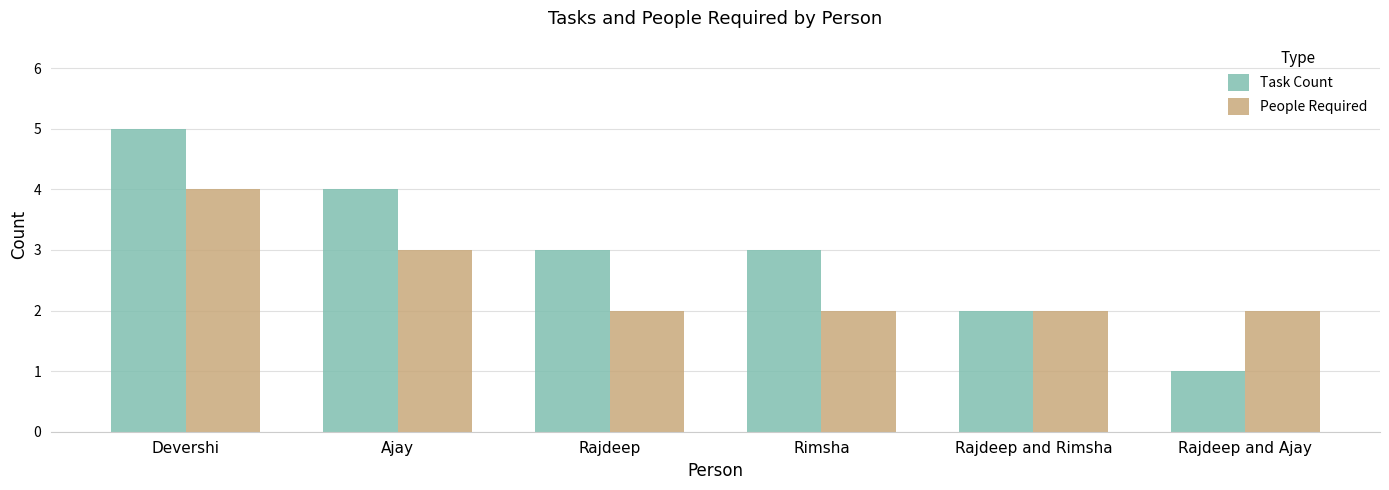

Reading left to right, what are all the values shown in this chart?

Task Count: Devershi=5	Ajay=4	Rajdeep=3	Rimsha=3	Rajdeep and Rimsha=2	Rajdeep and Ajay=1
People Required: Devershi=4	Ajay=3	Rajdeep=2	Rimsha=2	Rajdeep and Rimsha=2	Rajdeep and Ajay=2